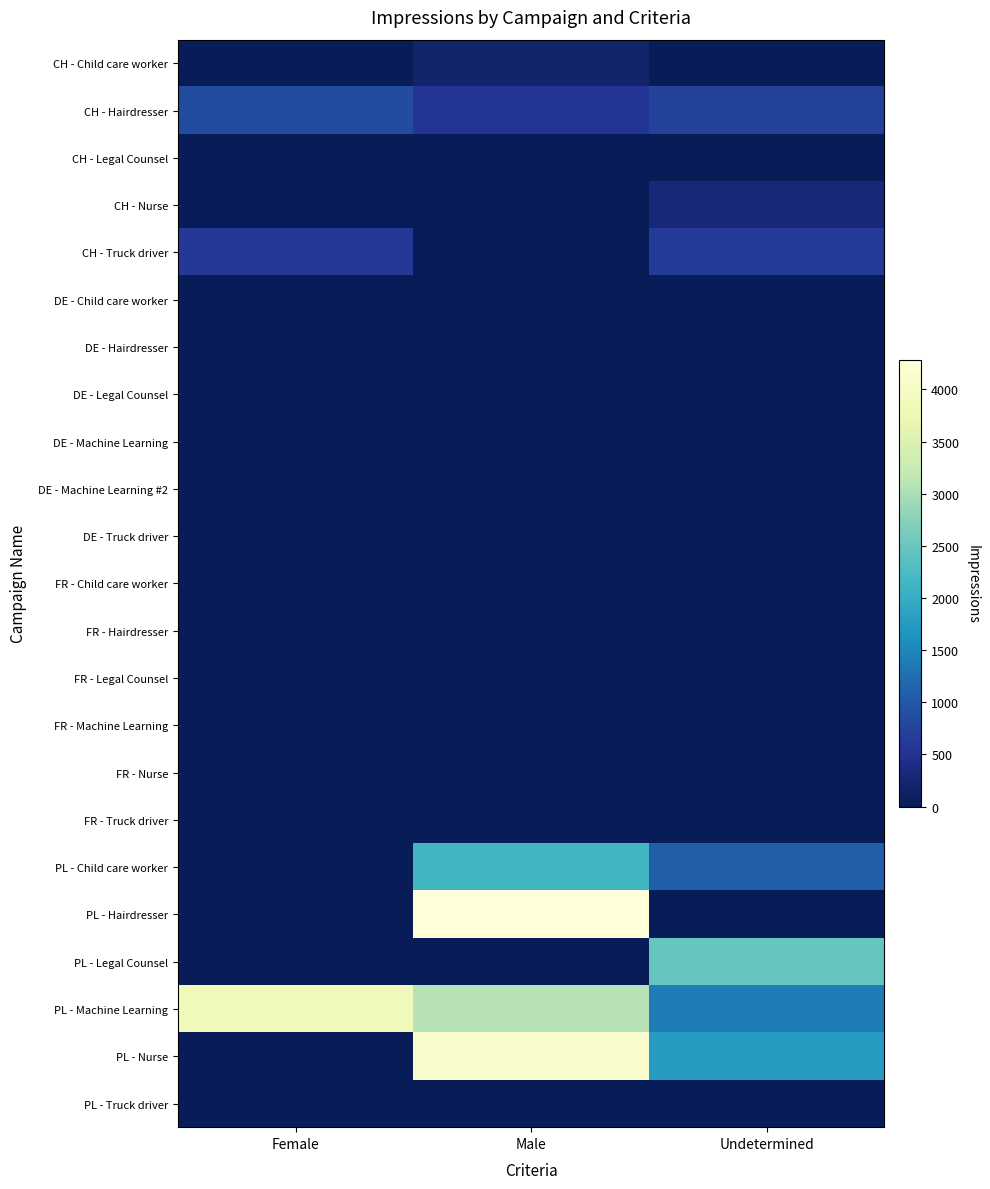

What is the greatest value displayed?

4279